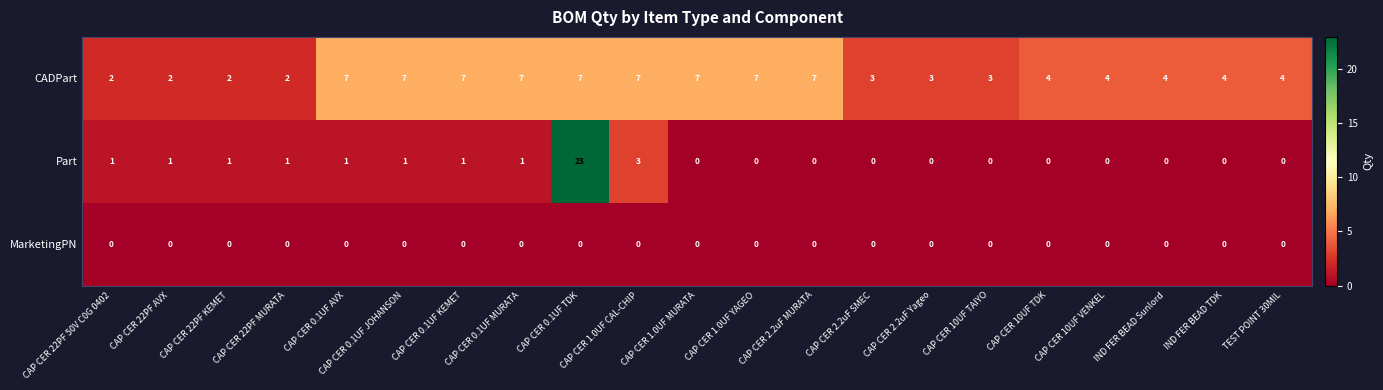

List the series in order of their overall mean, lowest first.

MarketingPN, Part, CADPart